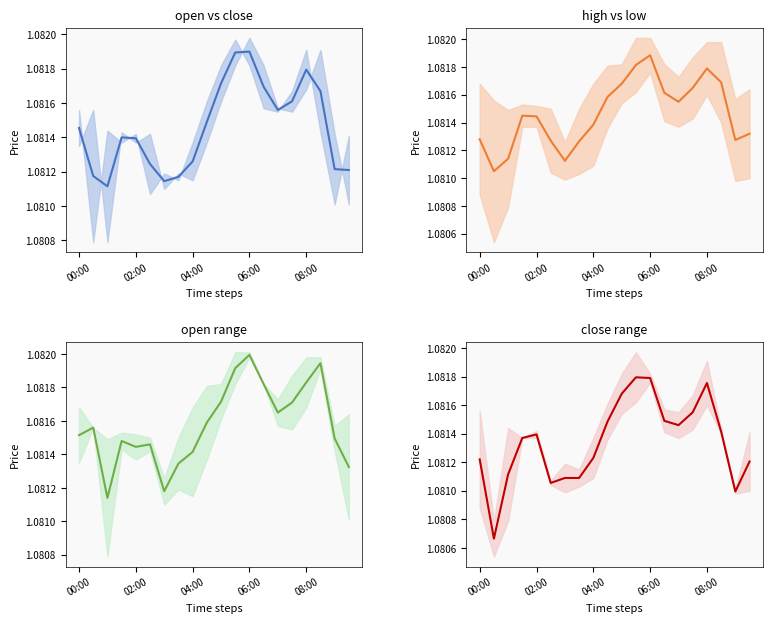

What position from the right is 04:00?

12